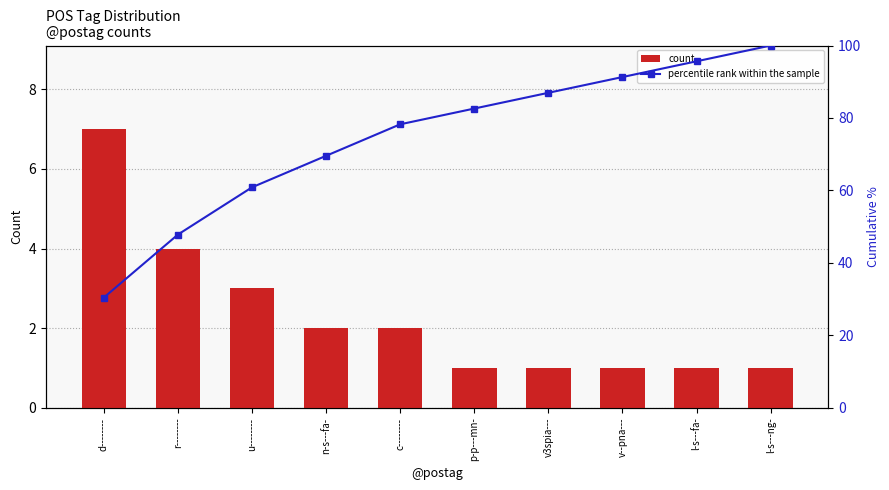

How many series are shown in this chart?

2